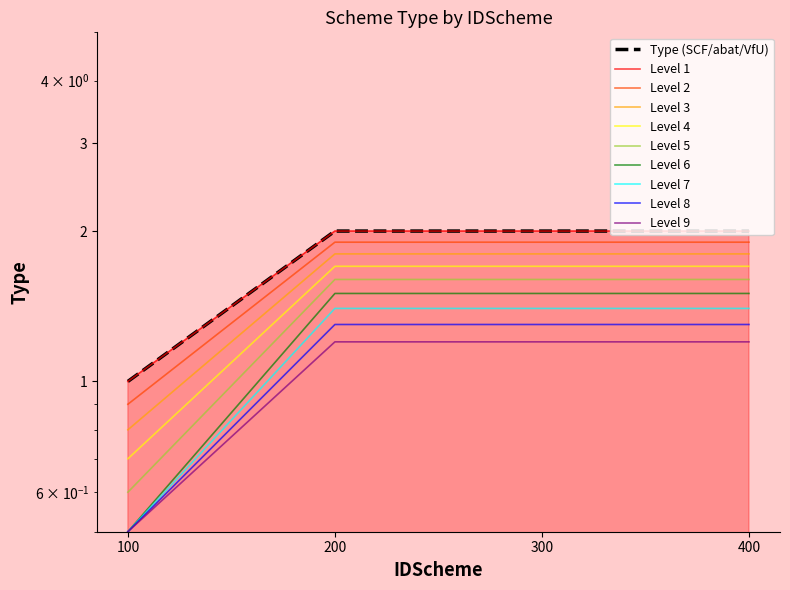

The value at 100 is 0. True or false?

False